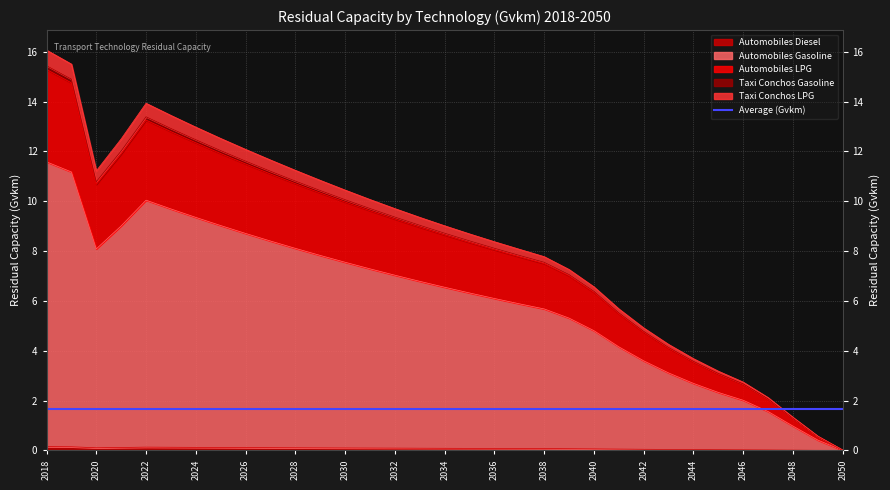

Where is Automobiles Gasoline nearest to the value 5?

2040